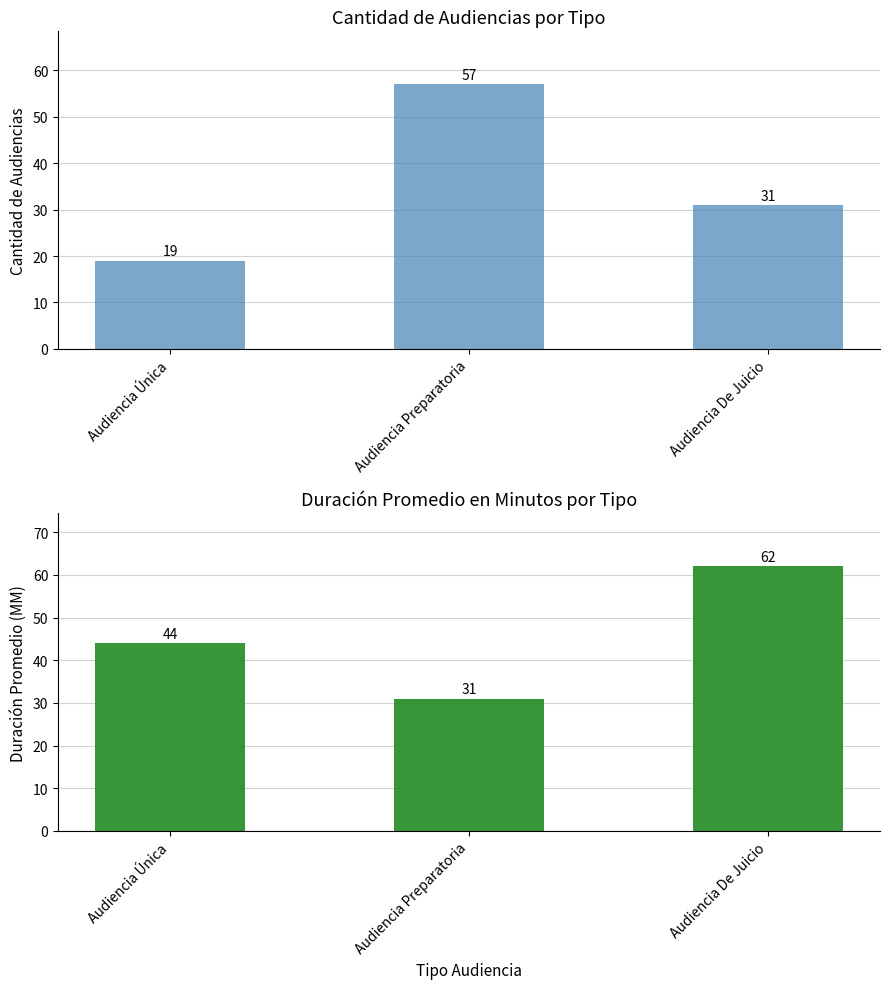

Rank the series by their average value, from lowest to highest.

Cantidad de Audiencias, Duración Promedio en Minutos (MM)